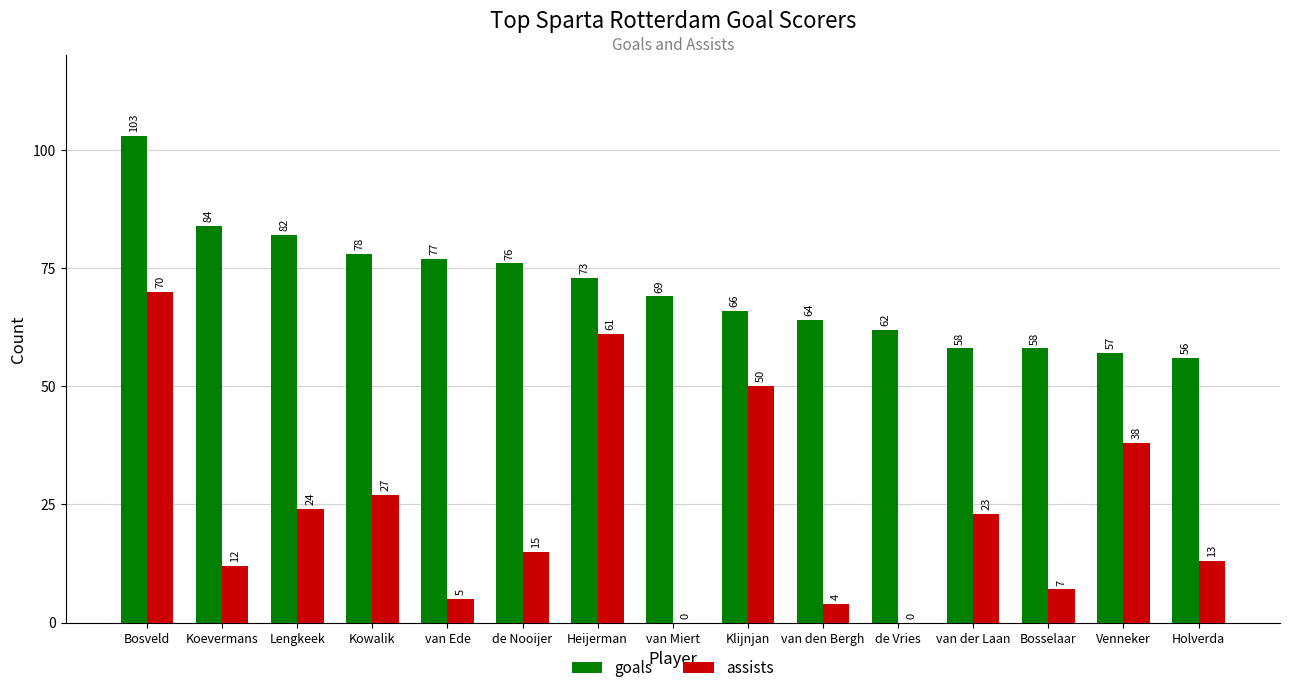

What is the difference between the assists values at van den Bergh and Bosselaar?

3